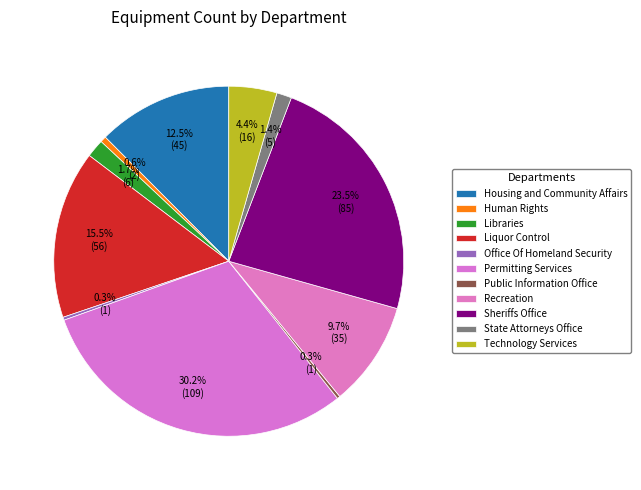

Which slice is the largest?

Permitting Services